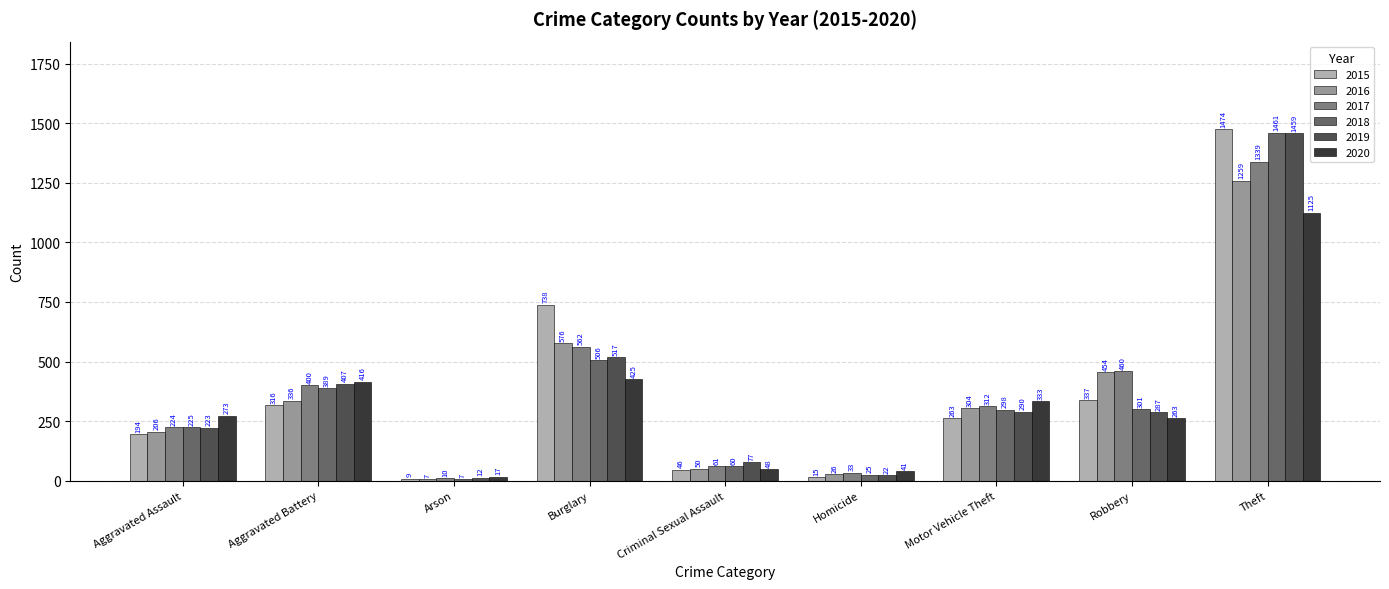

The value of 2019 at Theft is 315. True or false?

False